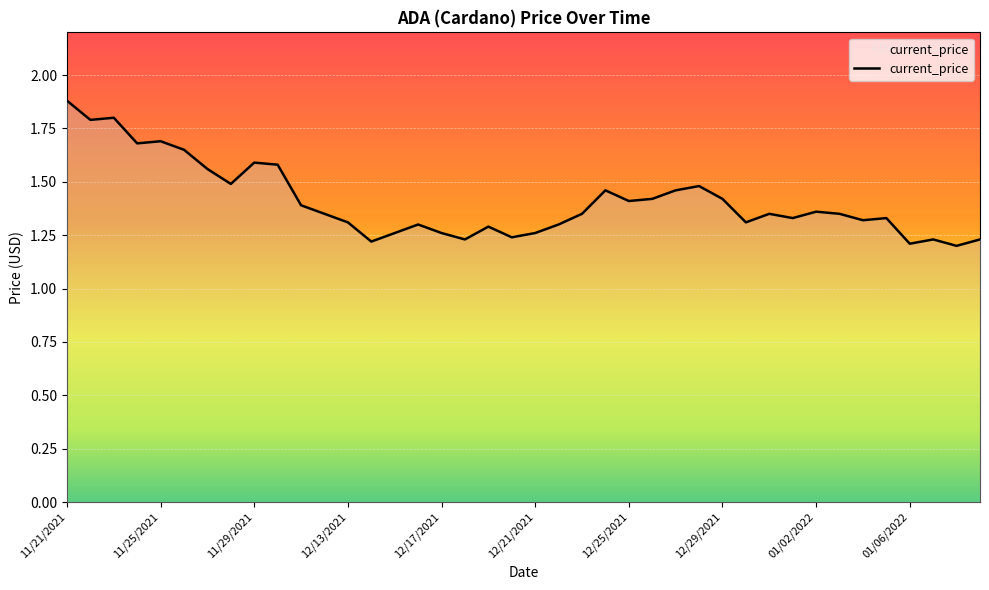

What is the difference between the maximum and minimum values?

0.7